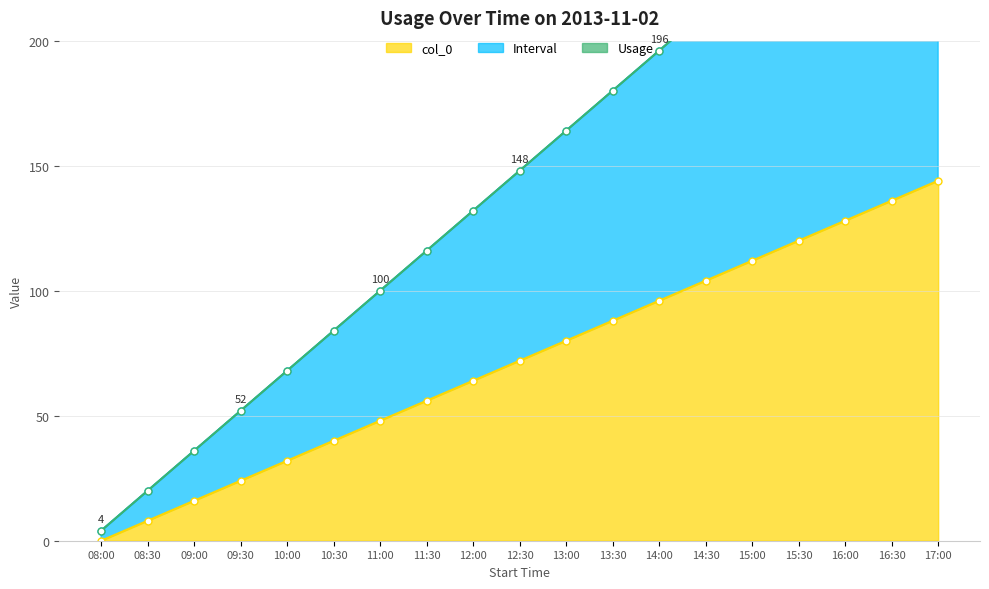

How many values in the col_0 series are below 72?

9